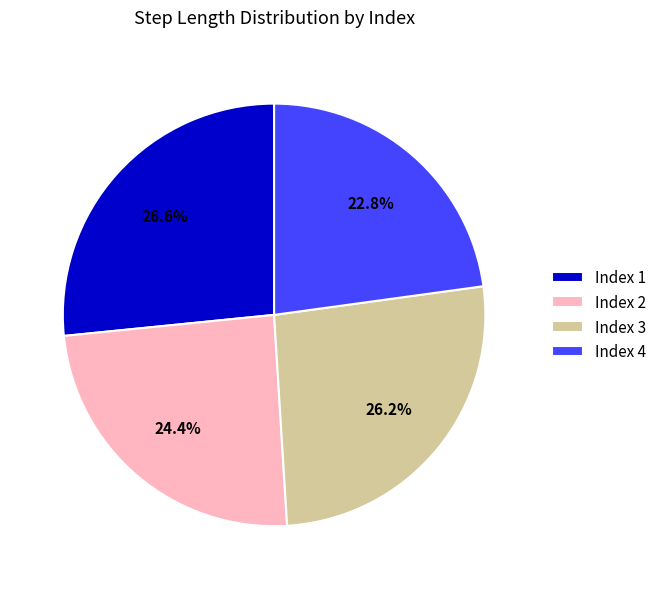

Combined, do Index 4 and Index 3 account for over 50%?

No